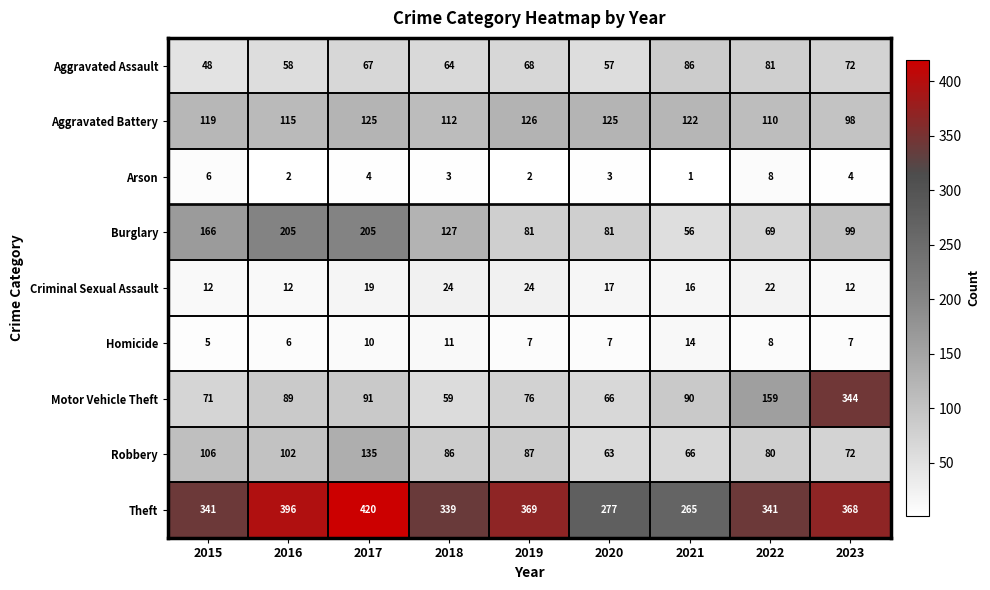

What is the difference between the Theft values at 2023 and 2022?

27